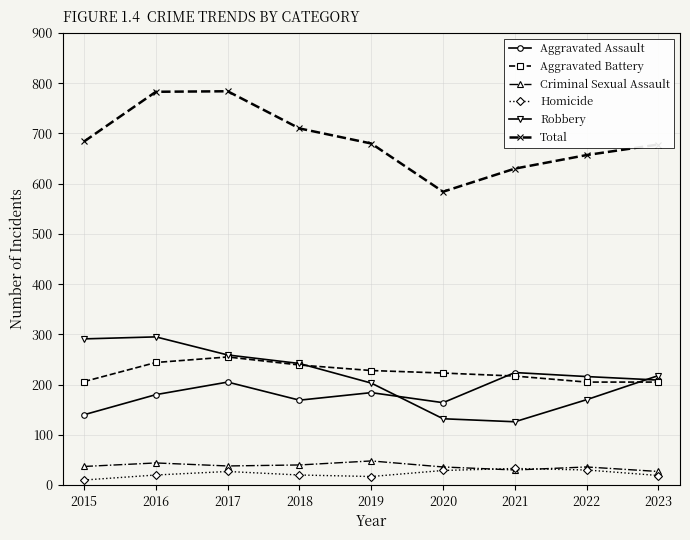

Which series has the largest total across all categories?

Total